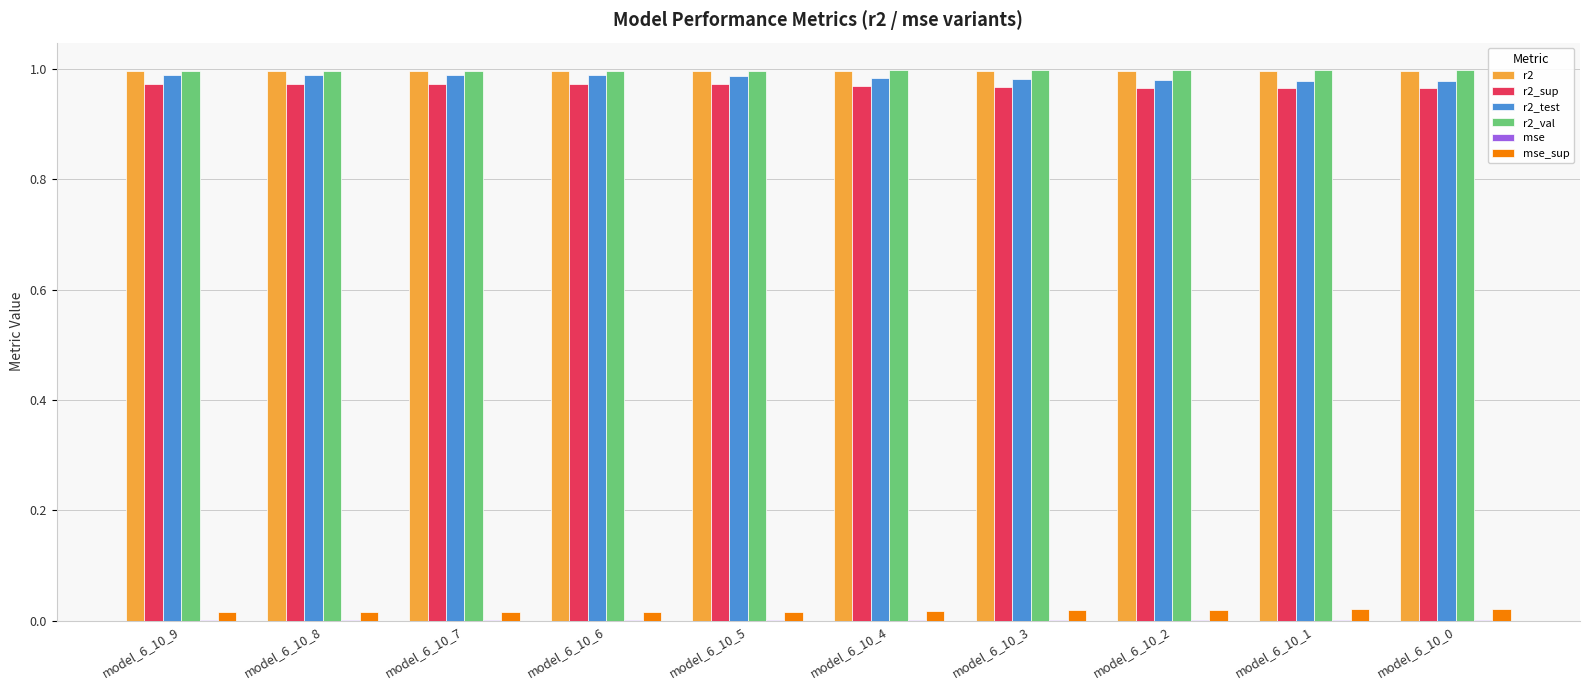

The r2 series shows 1.0 at model_6_10_1. True or false?

True